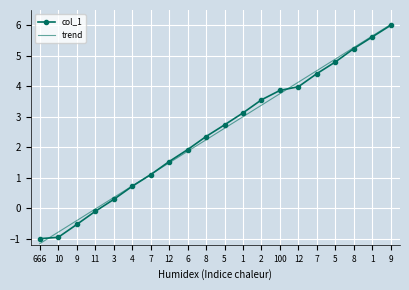

What are all the series names shown in the legend?

col_1, trend